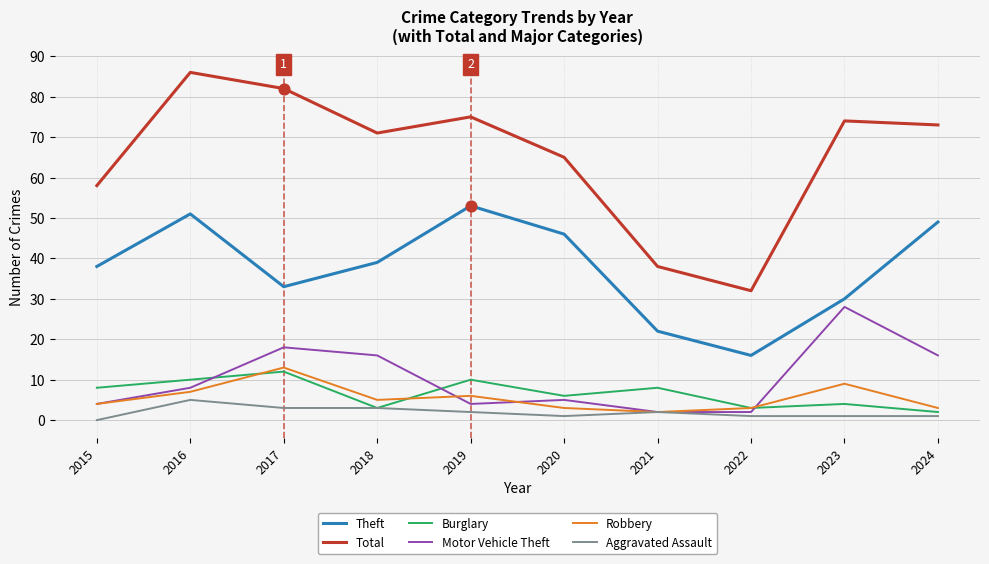

What is the total value across all series at 2021?

74